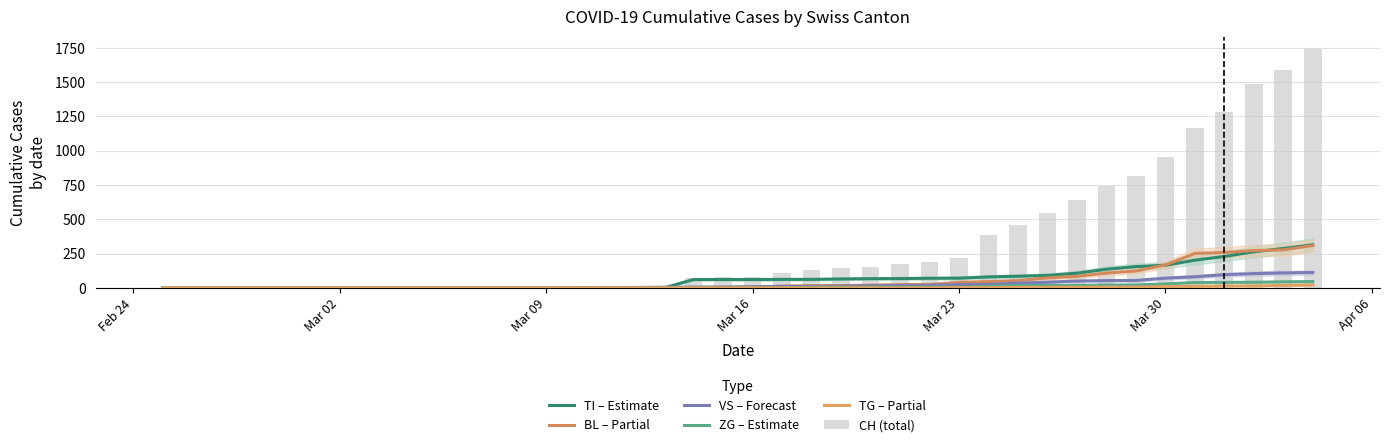

How many data points in ZG – Estimate are above 0?

19